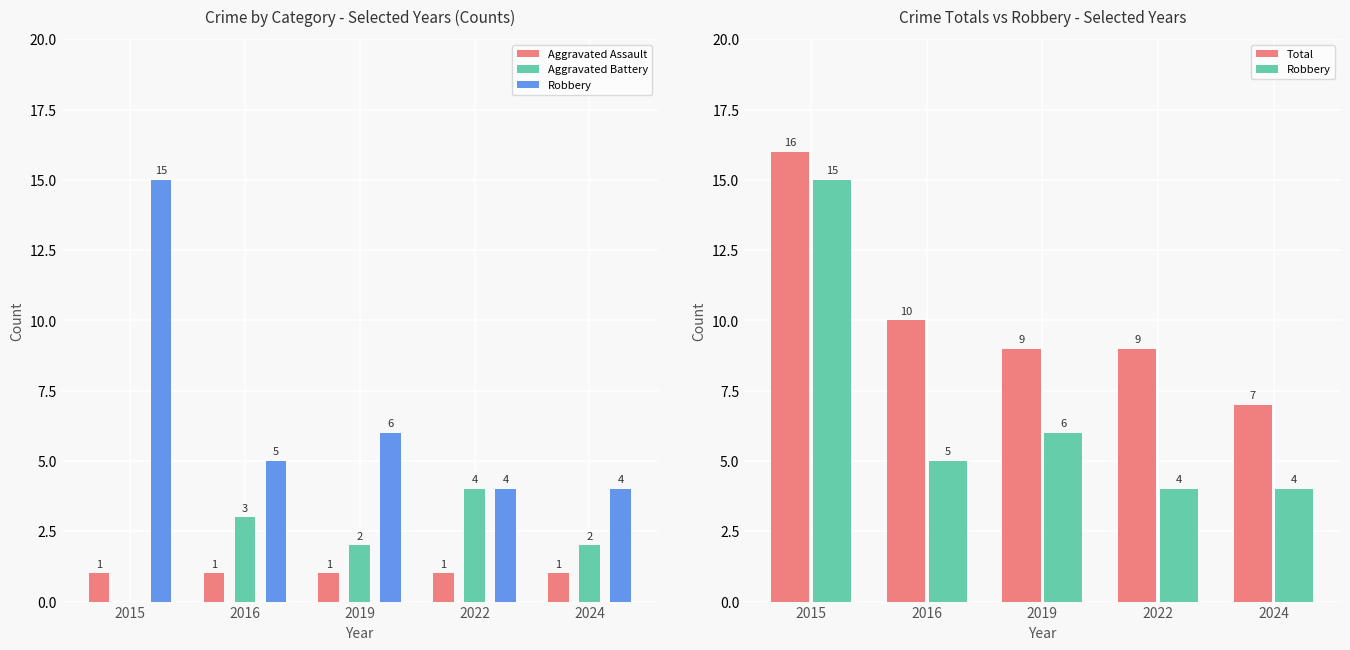

What value does the Aggravated Battery series have at 2016?

3